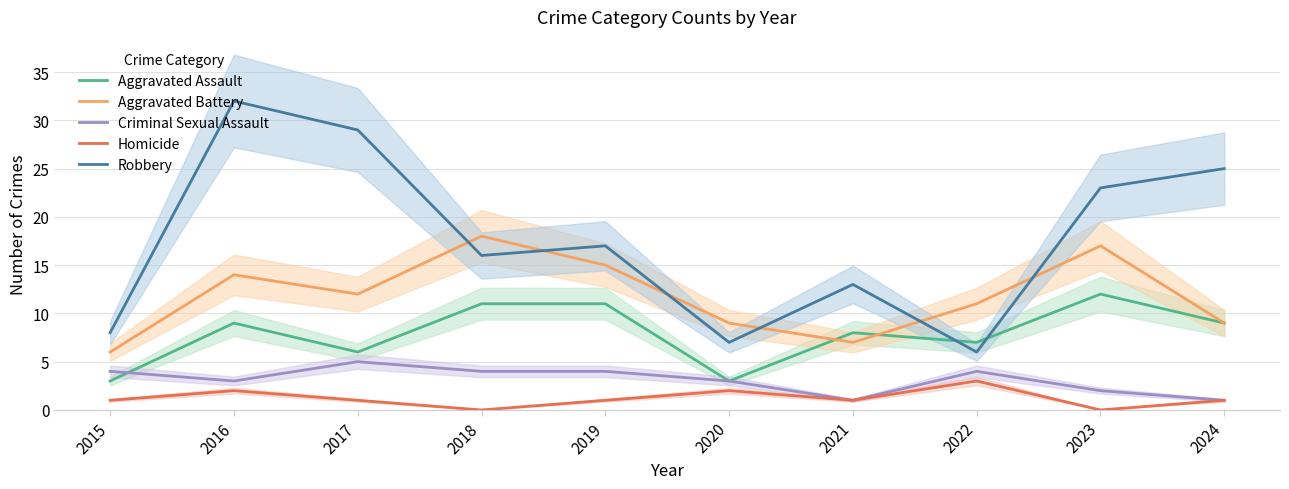

List the labels in order of Homicide value, largest first.

2022, 2016, 2020, 2015, 2017, 2019, 2021, 2024, 2018, 2023